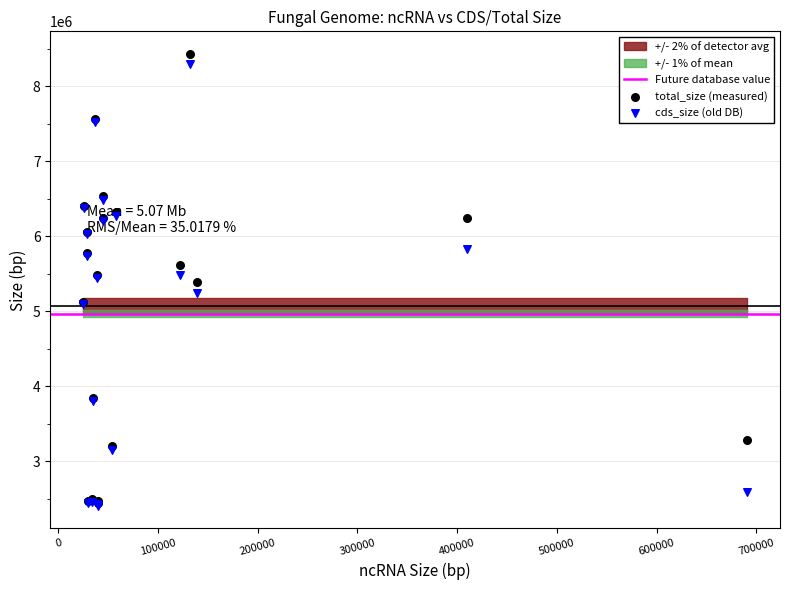

At how many categories does at least one series exceed 4491088?

13